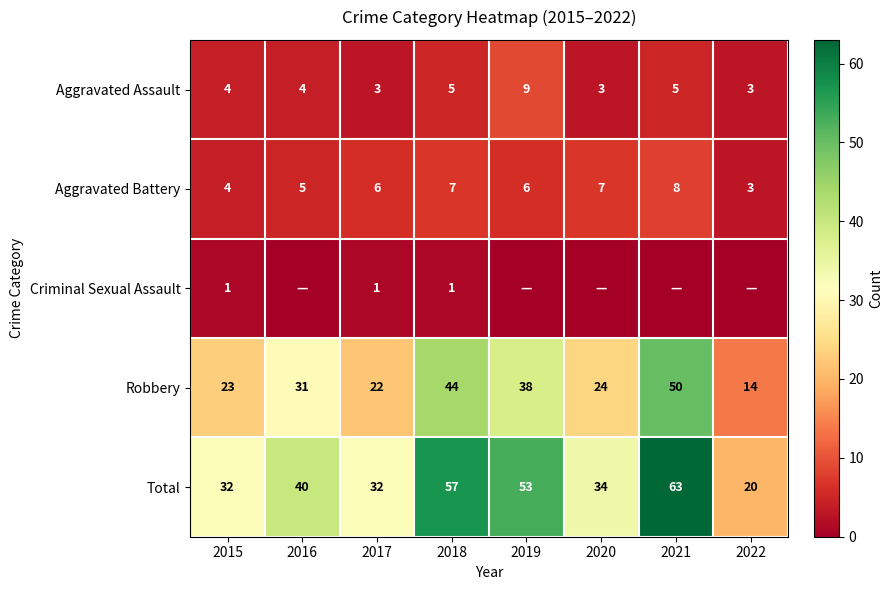

What is the sum of the Robbery values at 2021 and 2017?

72